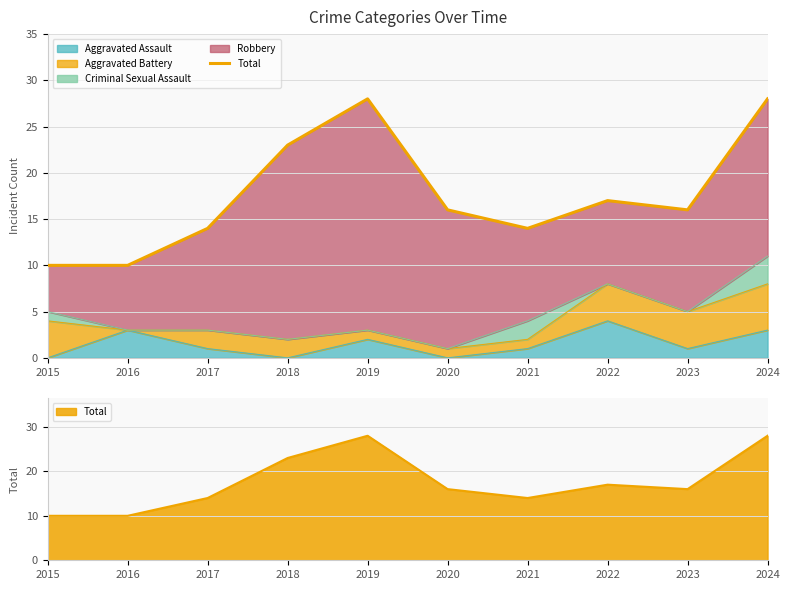

Is it true that the value at 2022 is 17?

True